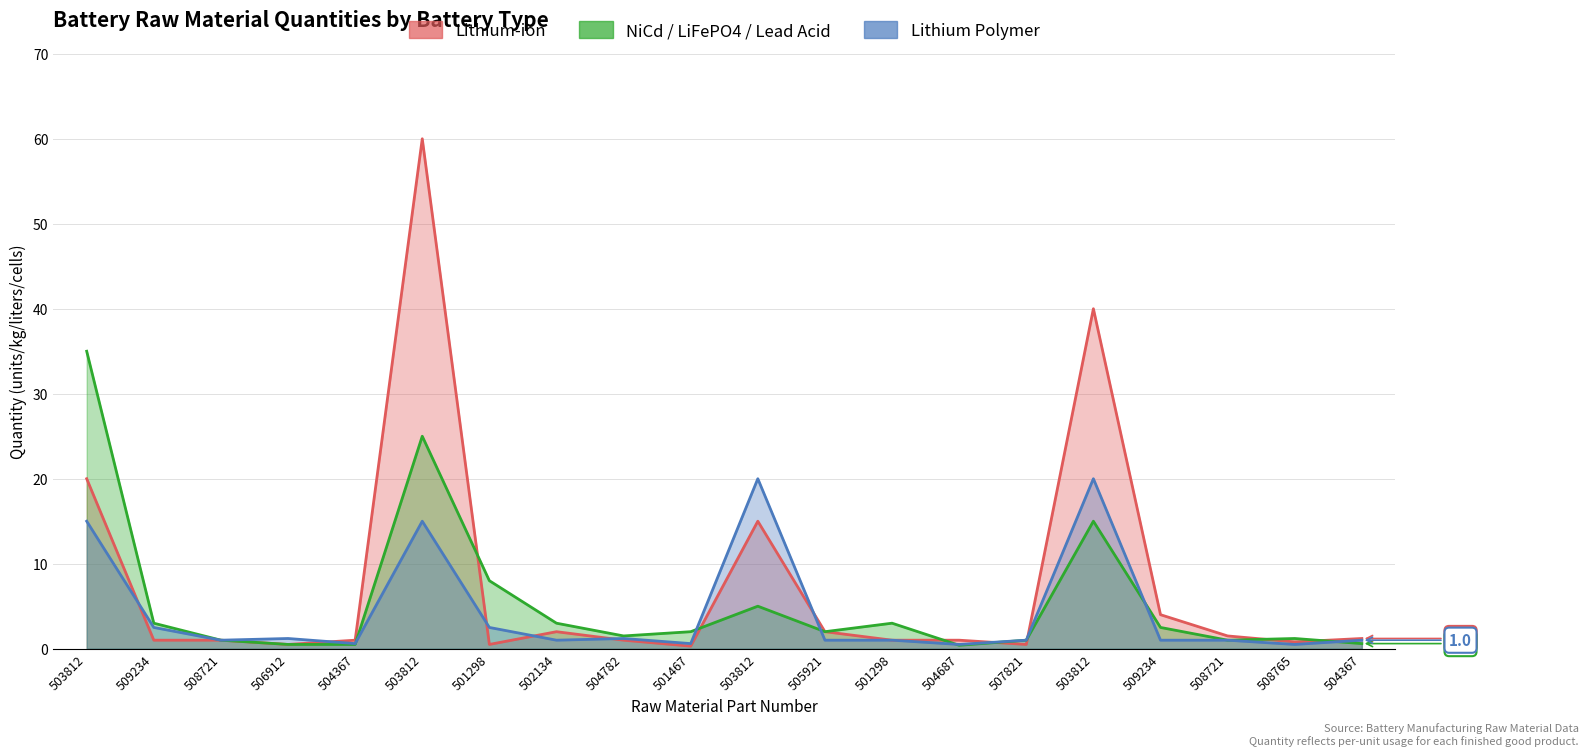

What is the spread (max minus min) of values at 504367?

0.5